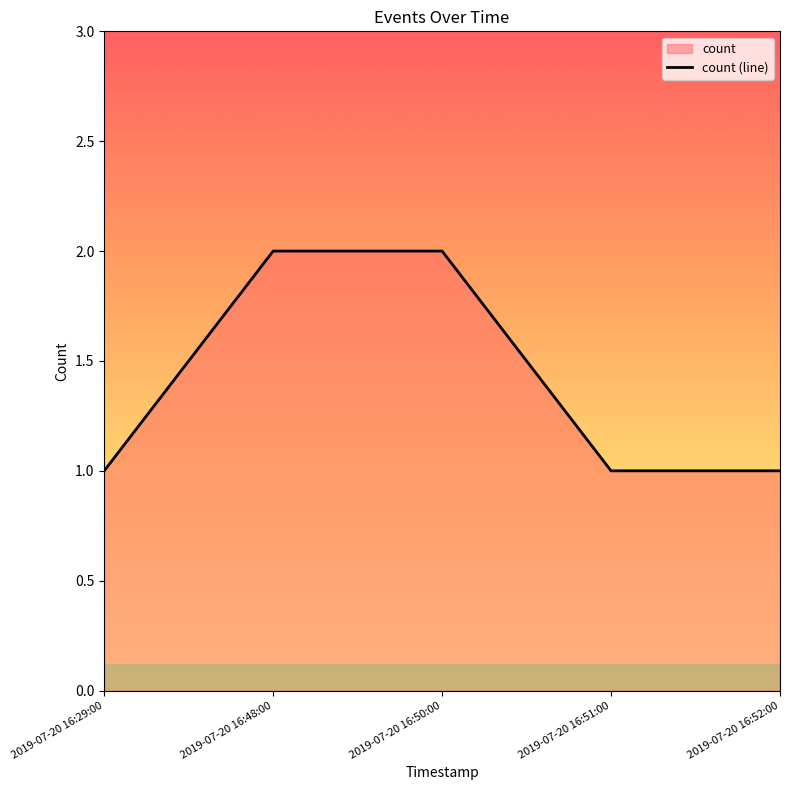

Which has a higher value, 2019-07-20 16:48:00 or 2019-07-20 16:51:00?

2019-07-20 16:48:00